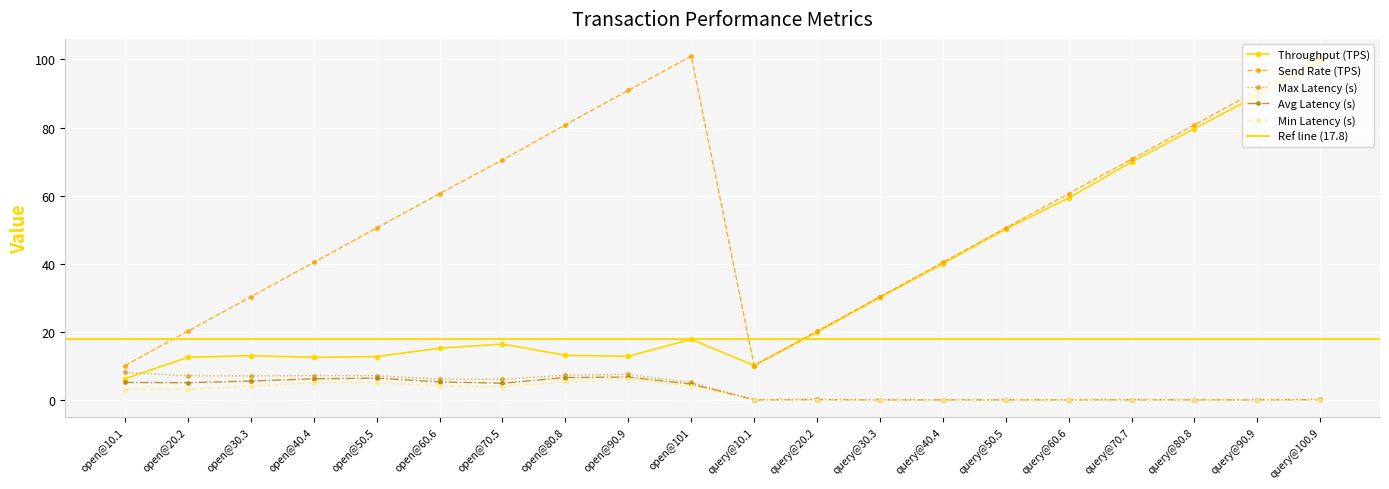

In Max Latency (s), how many points are higher than both neighbors (excluding endpoints)?

3